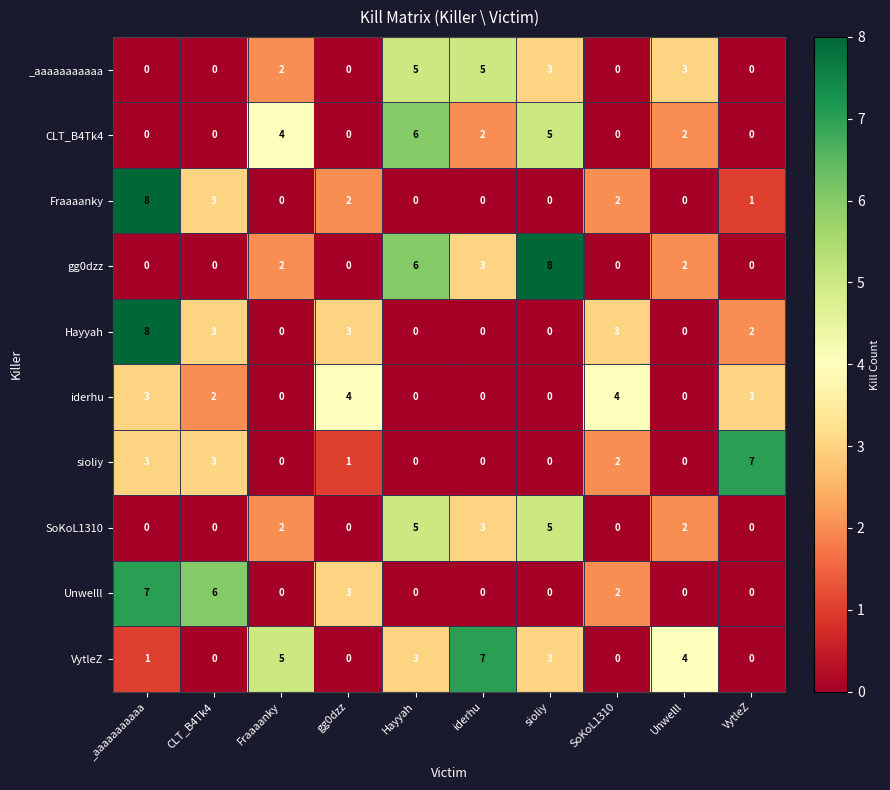

What is the difference between the maximum and second lowest values in the sioliy series?

7